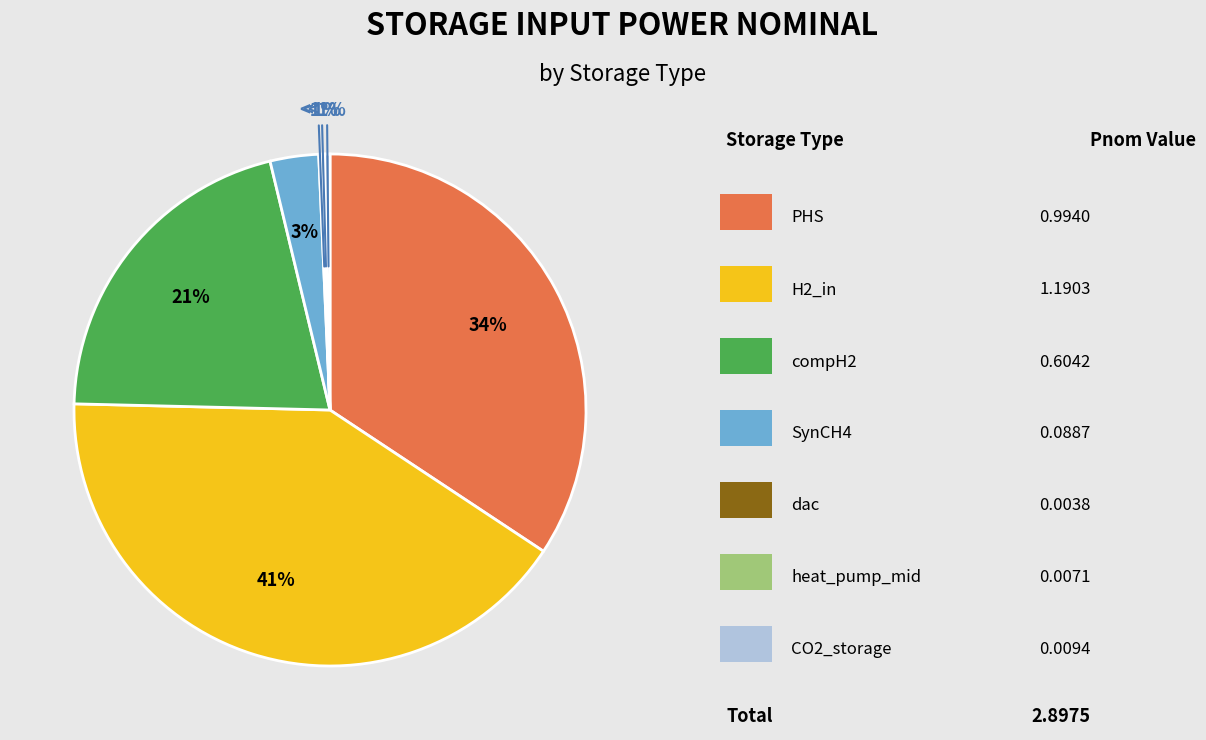

What percentage is the H2_in slice, to the nearest percent?

41%